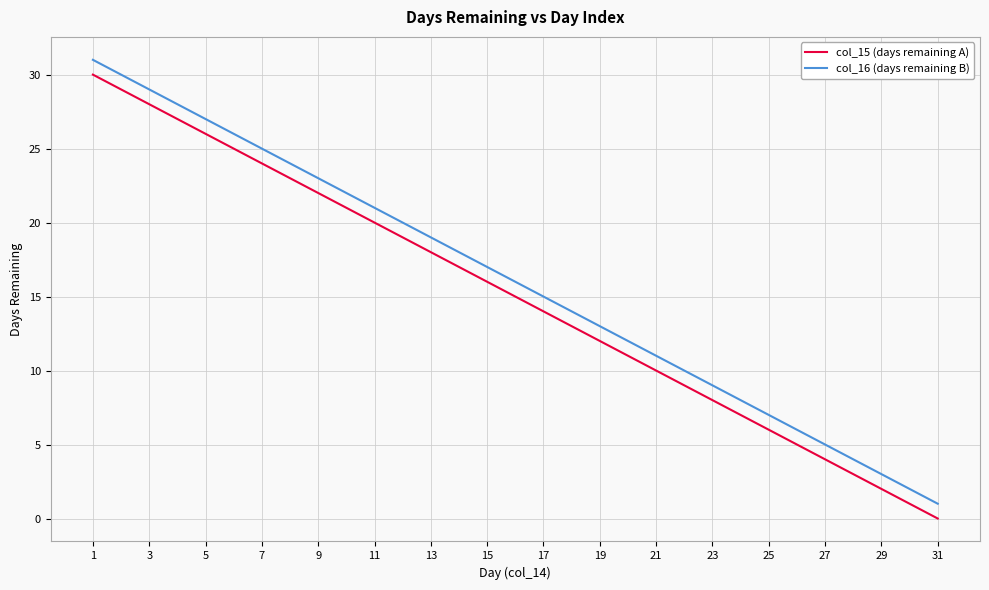

True or false: col_15 (days remaining A) and col_16 (days remaining B) intersect in this chart.

False